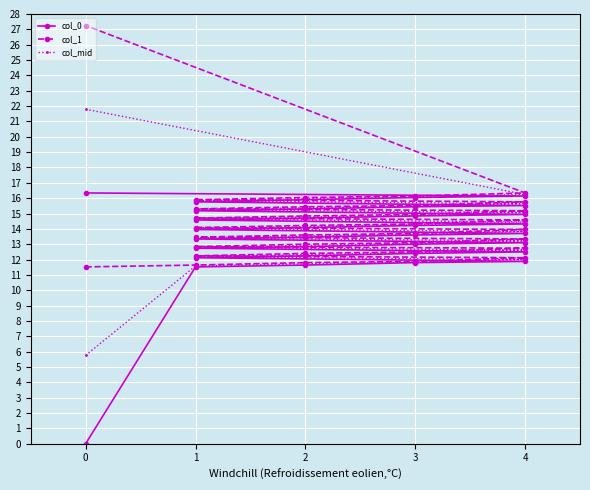

What is the spread (max minus min) of values at 3?

0.1